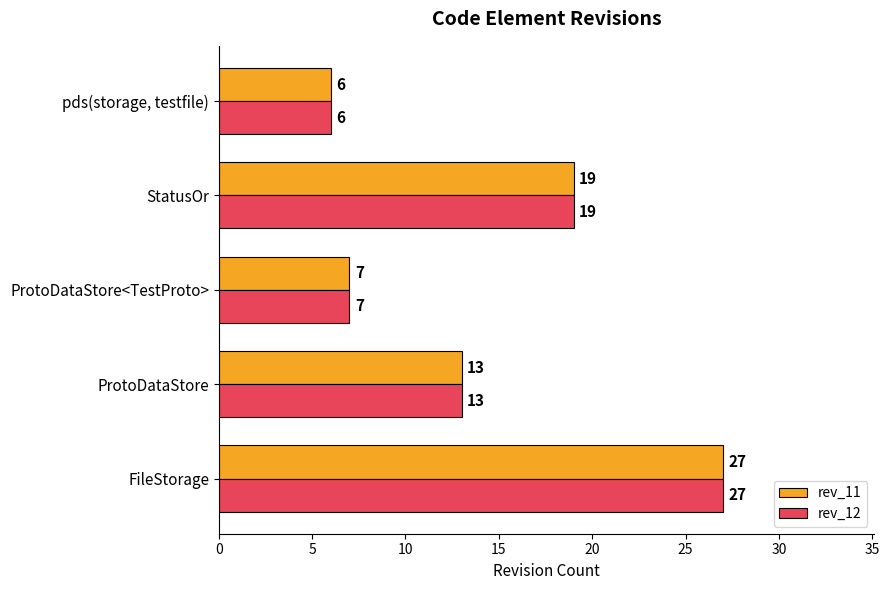

What is the difference between the second highest and minimum values in the rev_12 series?

13